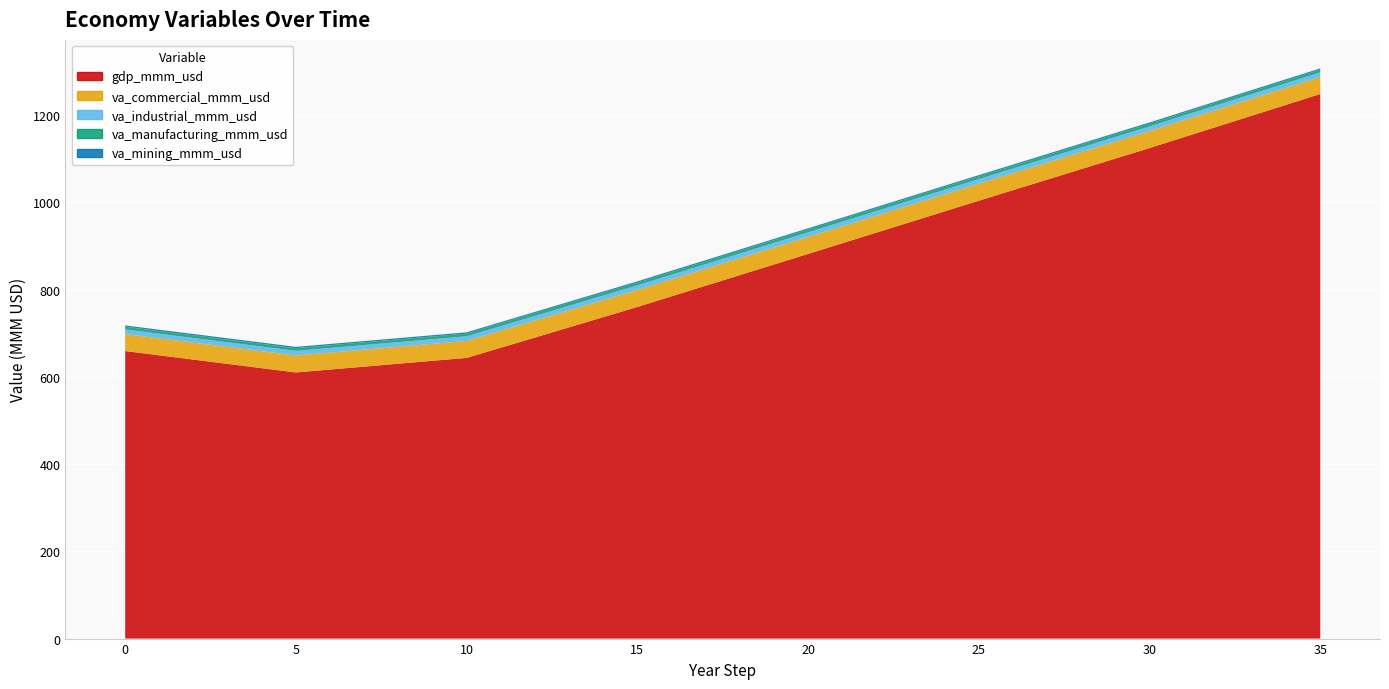

Reading right to left, transcribe all the data shown in this chart.

gdp_mmm_usd: 35=1248.2	34=1223.4	33=1198.6	32=1173.8	31=1149.1	30=1124.3	29=1100.2	28=1076.0	27=1051.9	26=1027.7	25=1003.6	24=979.2	23=954.8	22=930.4	21=906.0	20=881.6	19=857.3	18=833.0	17=808.7	16=784.4	15=760.1	14=736.7	13=713.4	12=690.0	11=666.7	10=643.3	9=636.6	8=630.0	7=623.3	6=616.6	5=610.0	4=619.8	3=629.6	2=639.4	1=649.2	0=659.0
va_commercial_mmm_usd: 35=38.8	34=38.8	33=38.8	32=38.8	31=38.8	30=38.8	29=38.8	28=38.8	27=38.8	26=38.8	25=38.8	24=38.8	23=38.8	22=38.8	21=38.8	20=38.8	19=38.8	18=38.8	17=38.8	16=38.8	15=38.8	14=38.8	13=38.8	12=38.8	11=38.8	10=38.8	9=38.8	8=38.8	7=38.8	6=38.8	5=38.8	4=38.8	3=38.8	2=38.8	1=38.8	0=38.8
va_industrial_mmm_usd: 35=10.6	34=10.6	33=10.6	32=10.6	31=10.6	30=10.6	29=10.6	28=10.6	27=10.6	26=10.6	25=10.6	24=10.6	23=10.6	22=10.6	21=10.6	20=10.6	19=10.6	18=10.6	17=10.6	16=10.6	15=10.6	14=10.6	13=10.6	12=10.6	11=10.6	10=10.6	9=10.6	8=10.6	7=10.6	6=10.6	5=10.6	4=10.6	3=10.6	2=10.6	1=10.6	0=10.6
va_manufacturing_mmm_usd: 35=6.2	34=6.2	33=6.2	32=6.2	31=6.2	30=6.2	29=6.2	28=6.2	27=6.2	26=6.2	25=6.2	24=6.2	23=6.2	22=6.2	21=6.2	20=6.2	19=6.2	18=6.2	17=6.2	16=6.2	15=6.2	14=6.2	13=6.2	12=6.2	11=6.2	10=6.2	9=6.2	8=6.2	7=6.2	6=6.2	5=6.2	4=6.2	3=6.2	2=6.2	1=6.2	0=6.2
va_mining_mmm_usd: 35=3.0	34=3.0	33=3.0	32=3.0	31=3.0	30=3.0	29=3.0	28=3.0	27=3.0	26=3.0	25=3.0	24=3.0	23=3.0	22=3.0	21=3.0	20=3.0	19=3.0	18=3.0	17=3.0	16=3.0	15=3.0	14=3.0	13=3.0	12=3.0	11=3.0	10=3.0	9=3.0	8=3.0	7=3.0	6=3.0	5=3.0	4=3.0	3=3.0	2=3.0	1=3.0	0=3.0